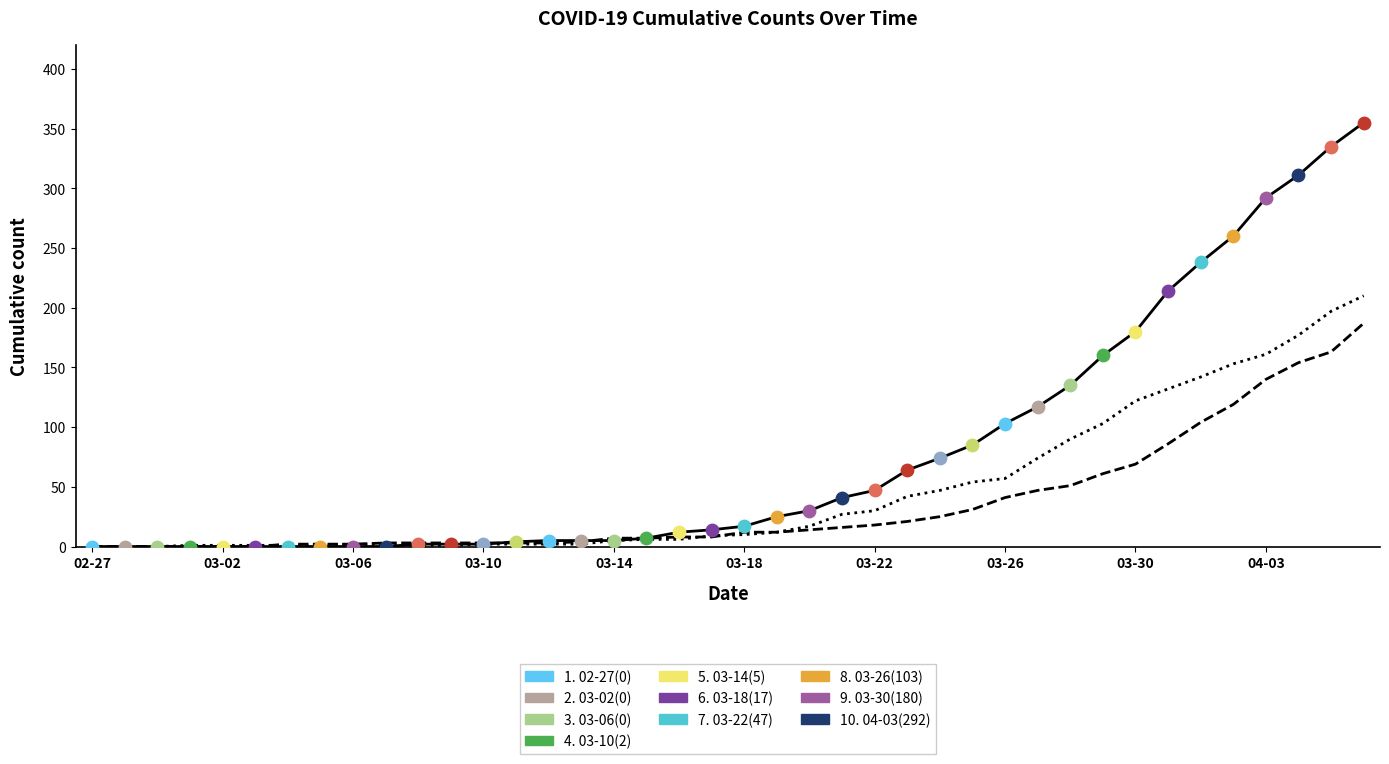

What is the greatest value displayed?

355